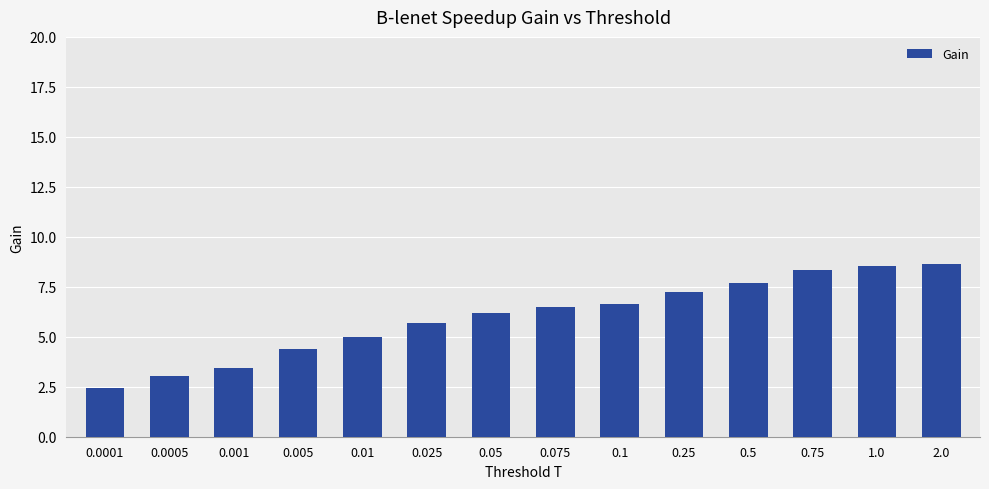

What is the approximate value at 0.005?

4.4